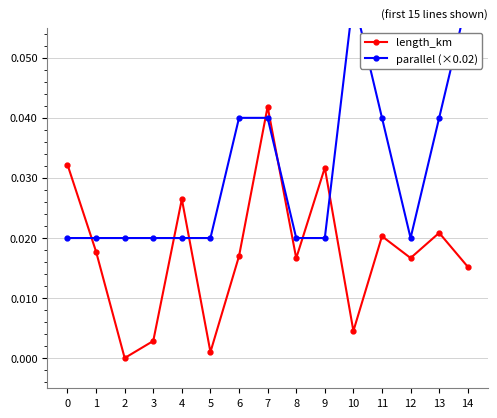

Rank the categories by parallel (×0.02) value from lowest to highest.

0, 1, 2, 3, 4, 5, 8, 9, 12, 6, 7, 11, 13, 10, 14